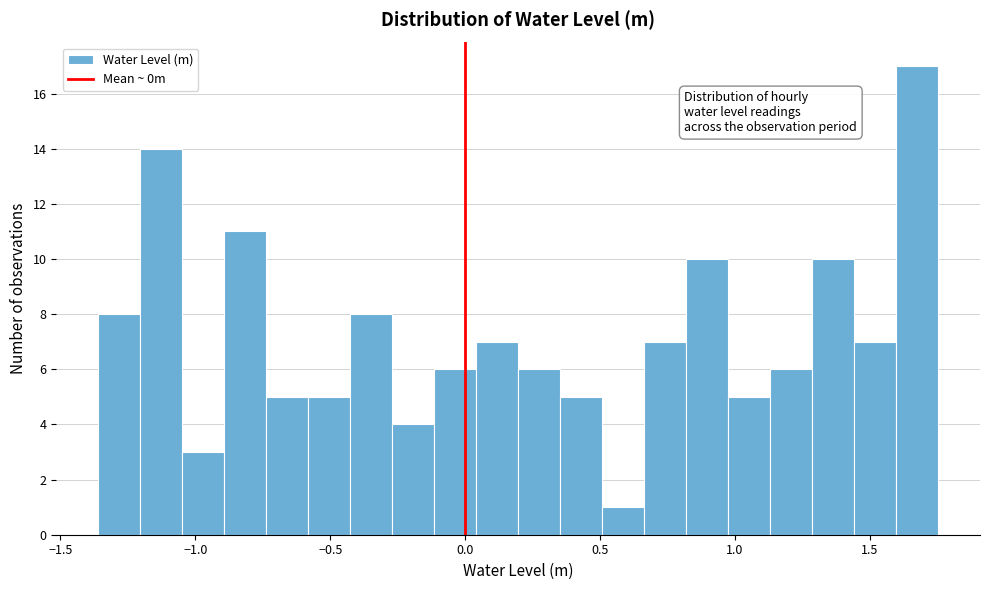

Read against the x-axis, roughly where is the centre of the tallest bar?

1.70